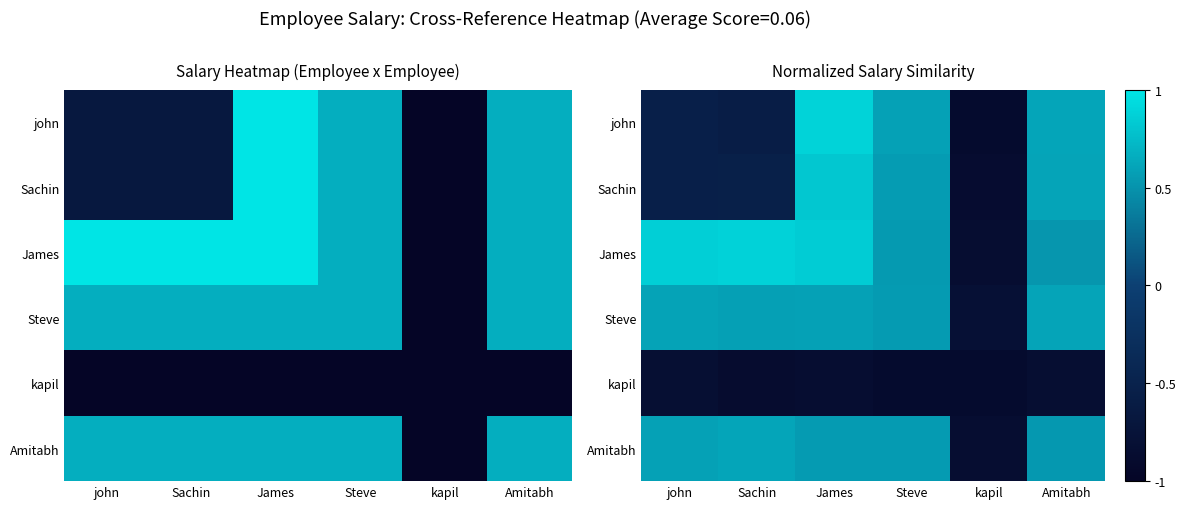

What is the approximate value of Sachin at James?

0.8